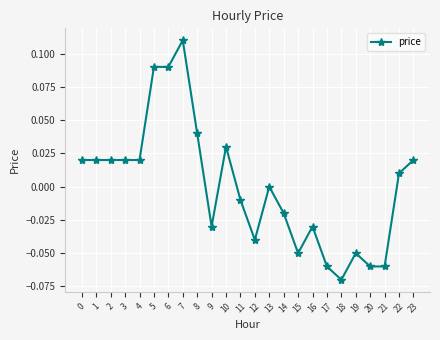

The chart shows a value of 0.0 at 4. True or false?

True